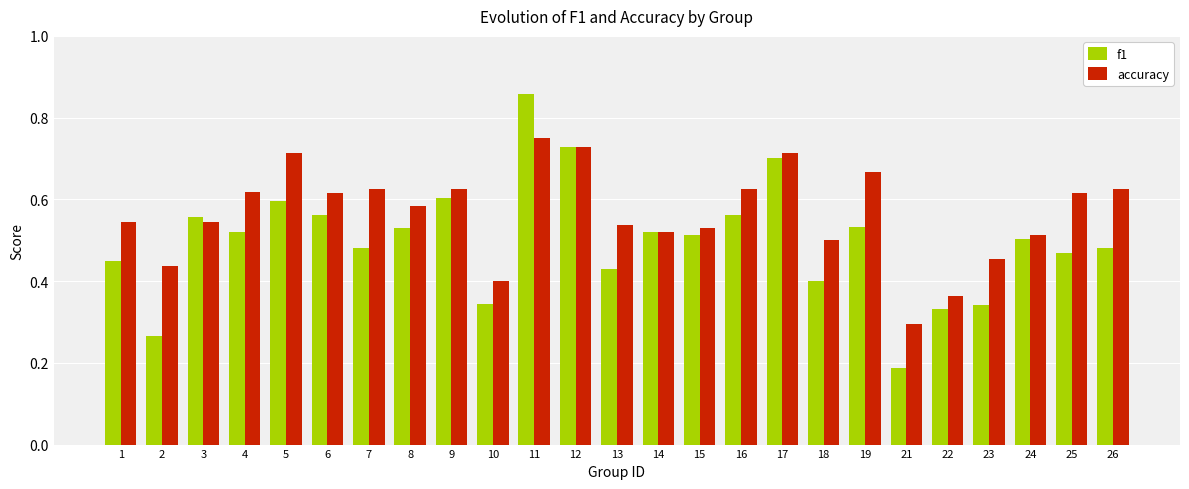

Count the number of categories in the chart.

25